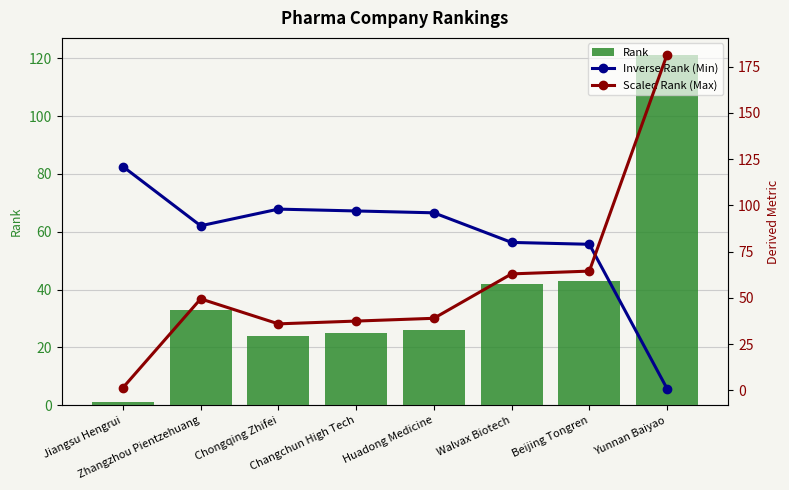

What is the difference between the maximum and minimum values in the Rank series?

120